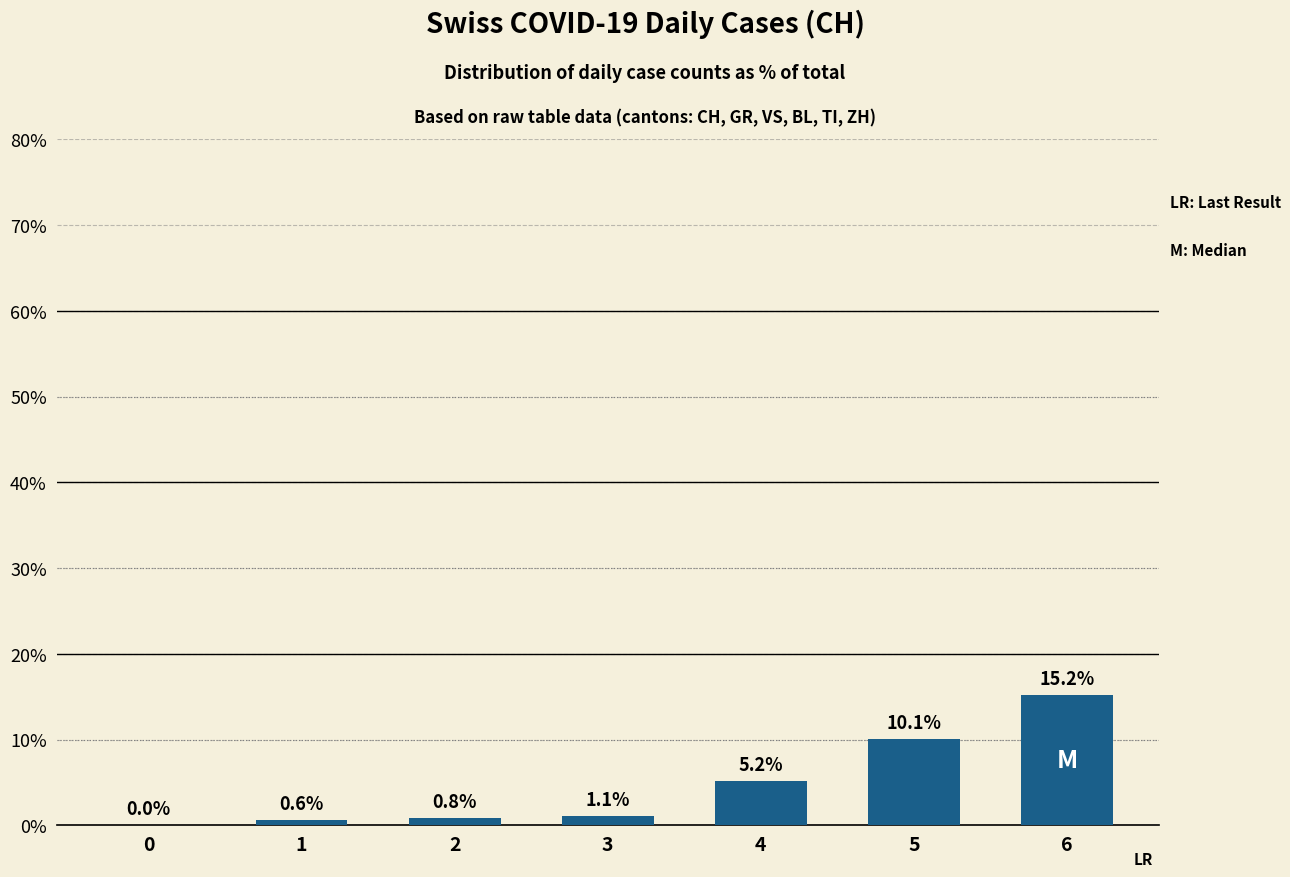

At which label is the value closest to 7?

4